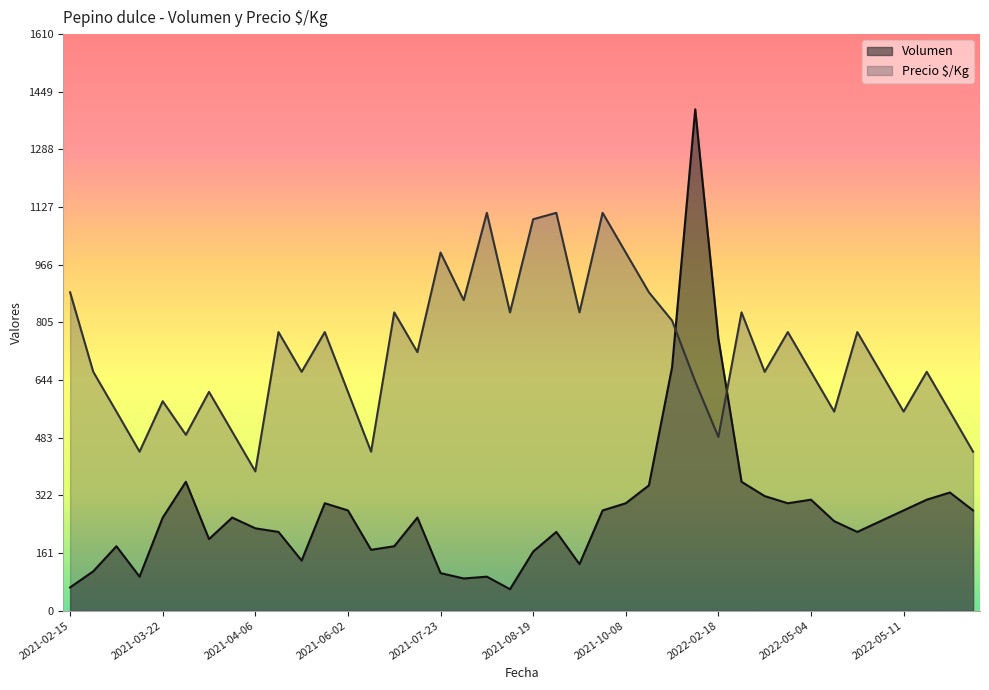

How many intersections are there between Volumen and Precio $/Kg?

2